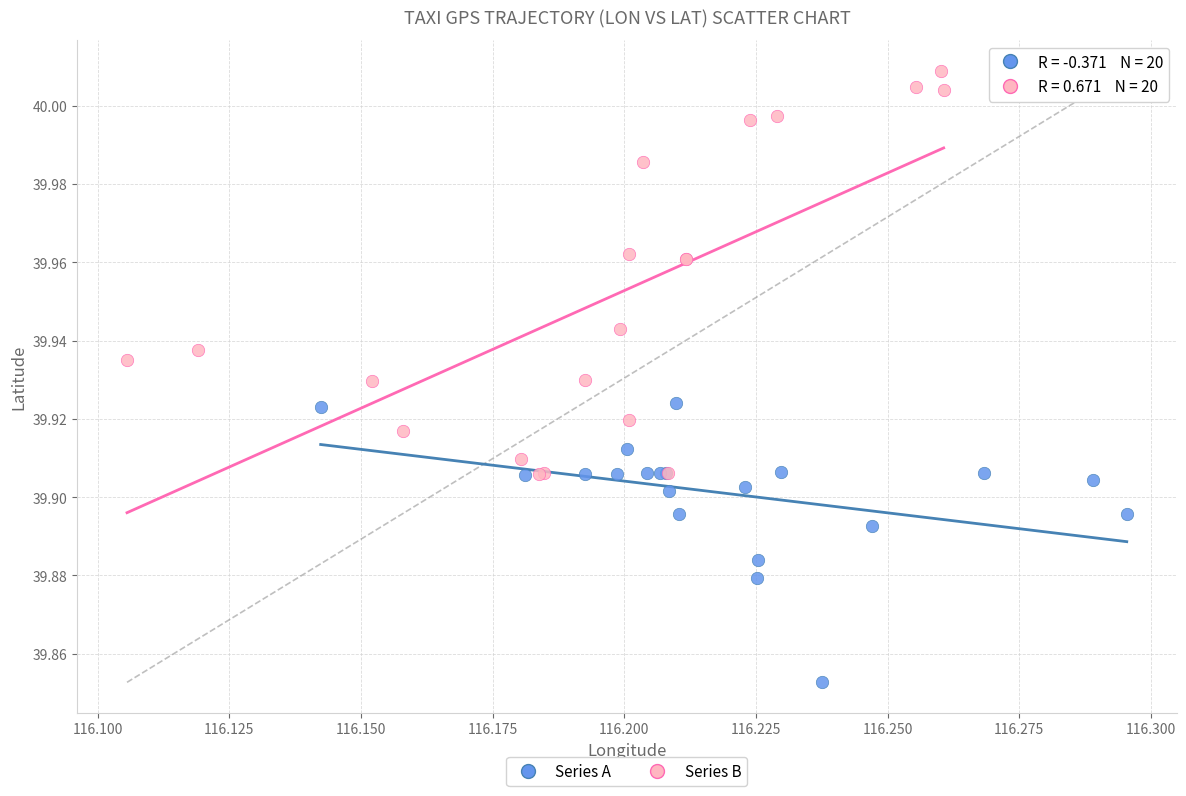

Which series reaches the maximum Y coordinate?

Series B